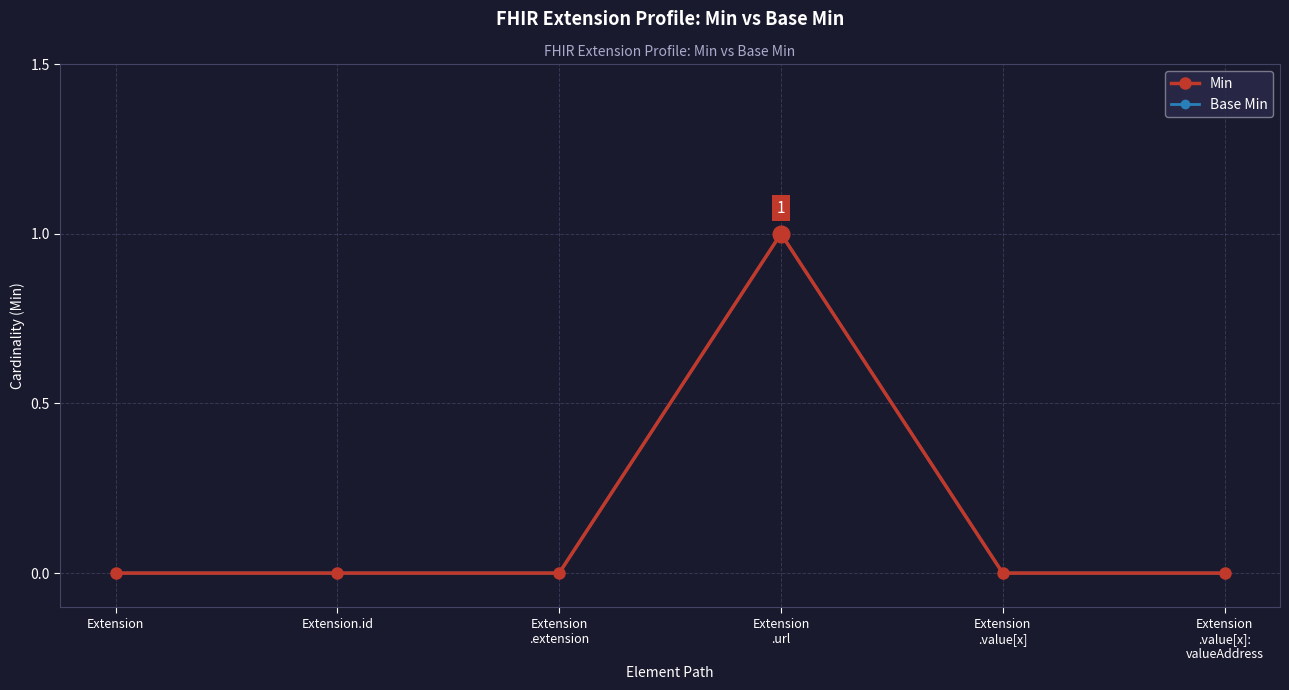

Does the chart have visible grid lines?

Yes